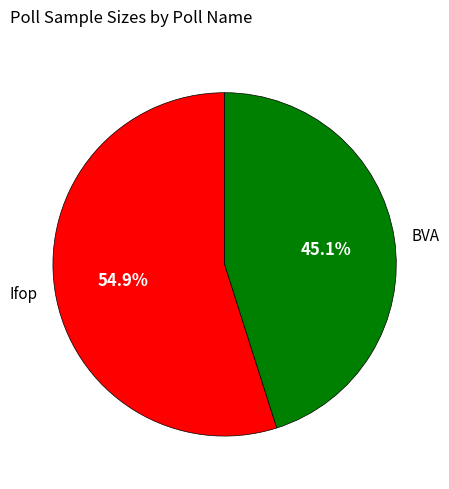

Does any single category account for the majority?

Yes